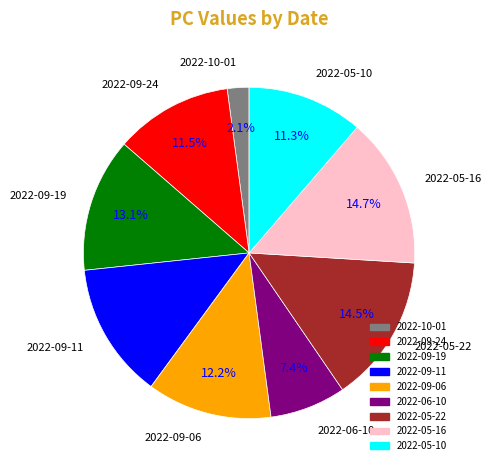

Which slice is the smallest?

2022-10-01